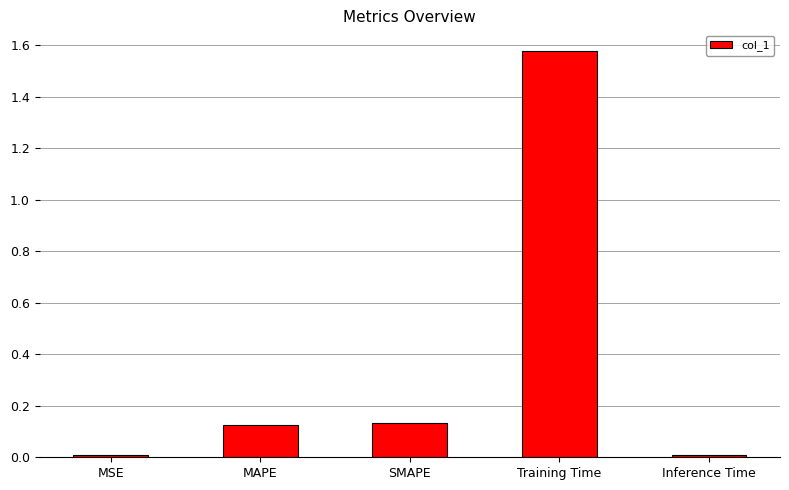

The chart shows a value of 0.0 at MAPE. True or false?

False